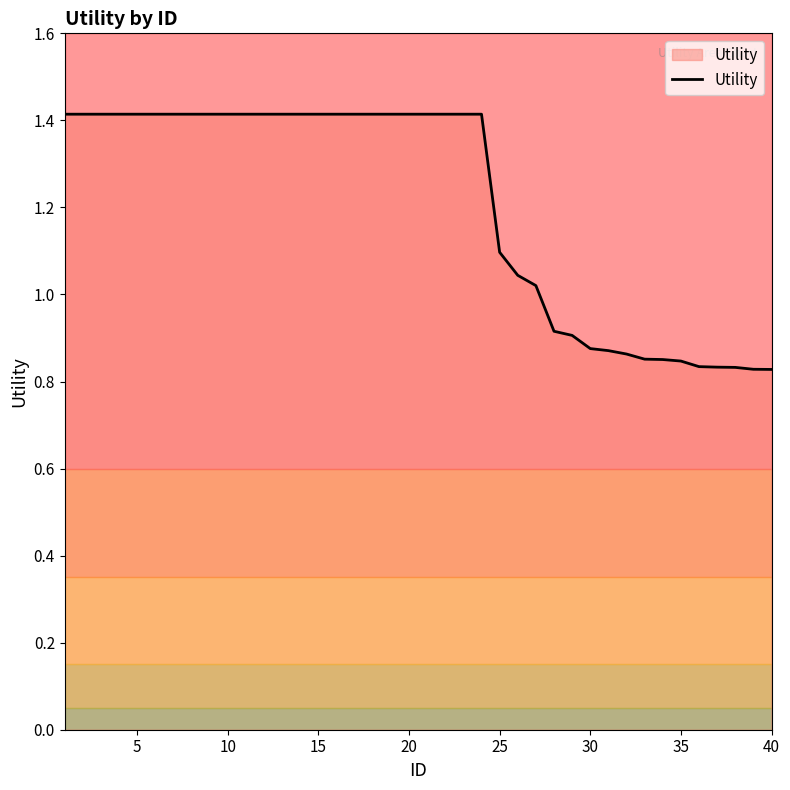

What is the greatest value displayed?

1.4